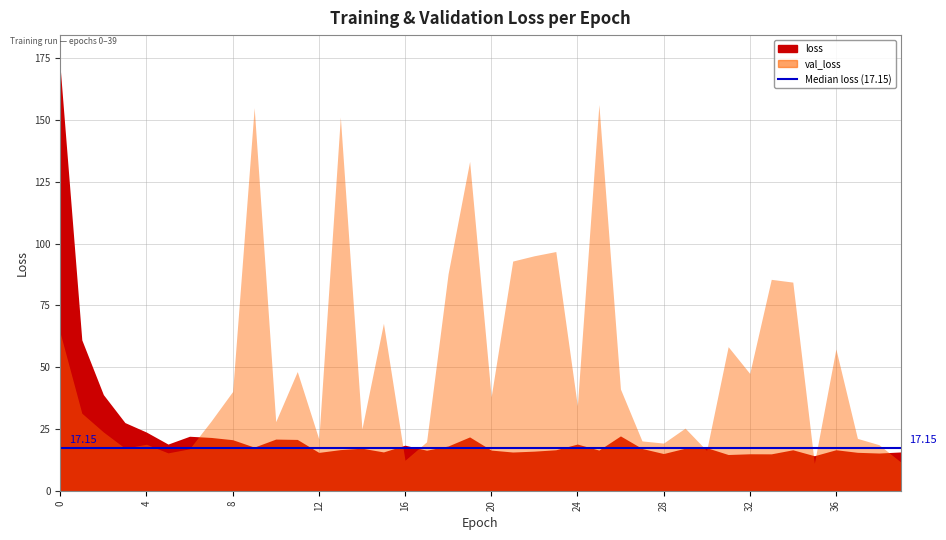

Between which two adjacent categories do val_loss and loss first intersect?

6 and 7